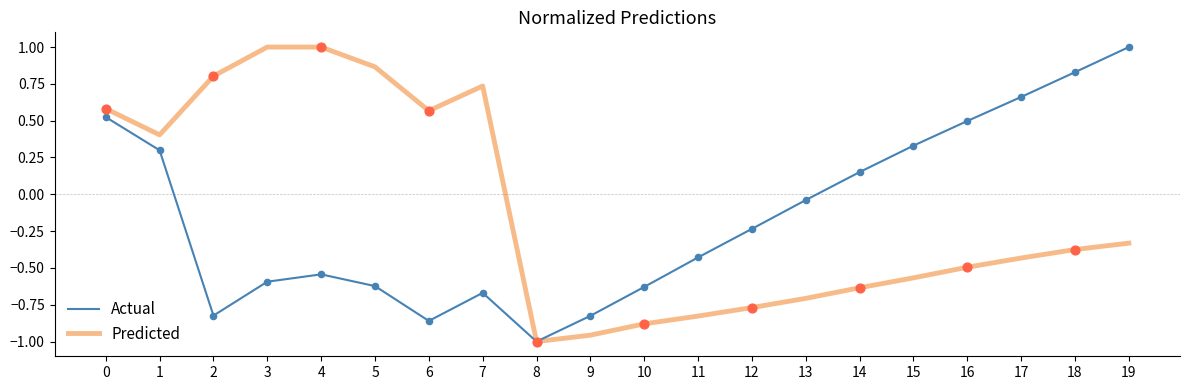

What are all the series names shown in the legend?

Actual, Predicted